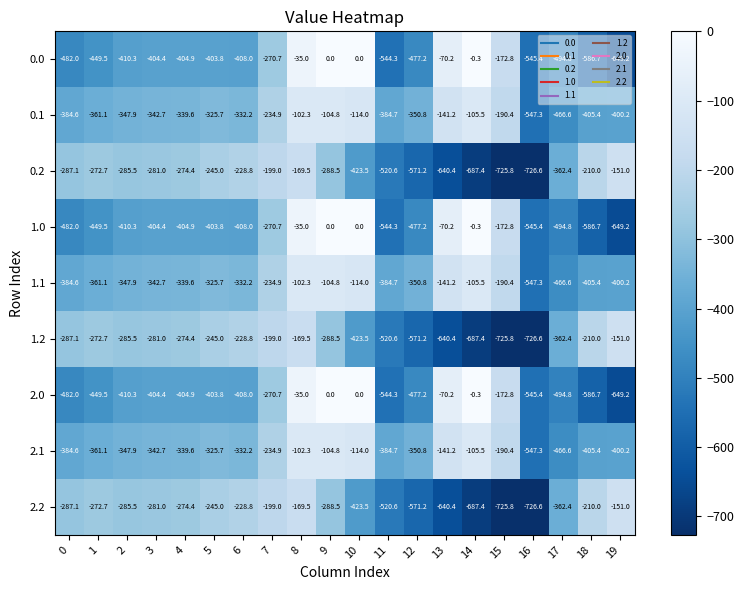

At which label is 2.0 closest to -324?

7